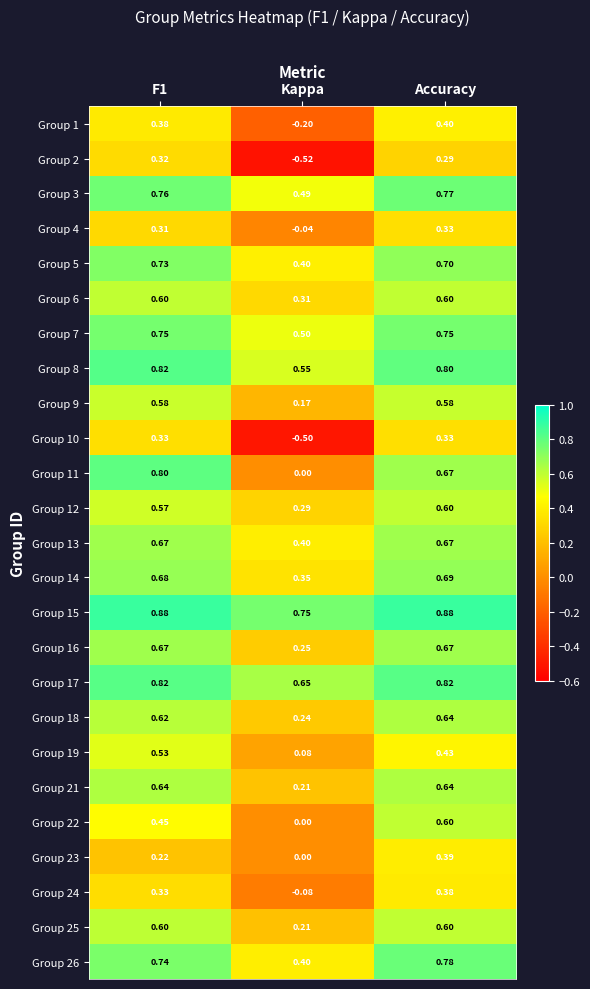

Which label corresponds to the smallest value in the chart?

Kappa